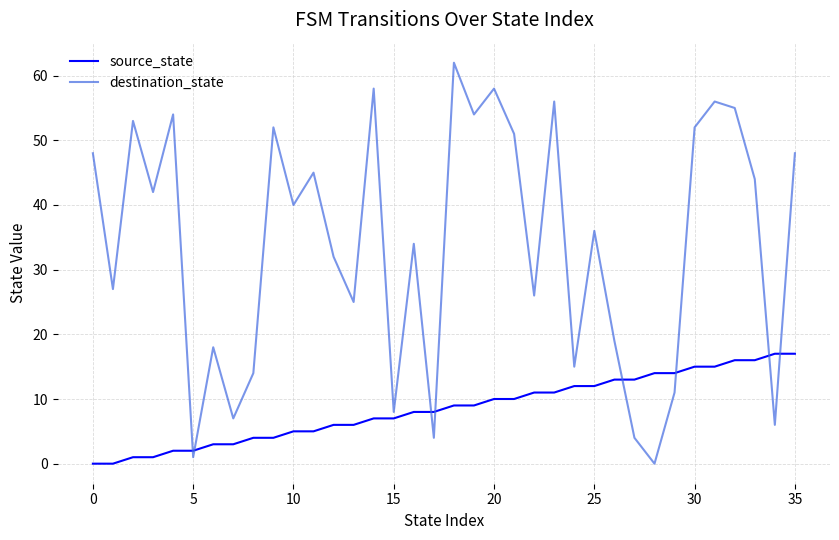

How many distinct data groups are displayed?

2